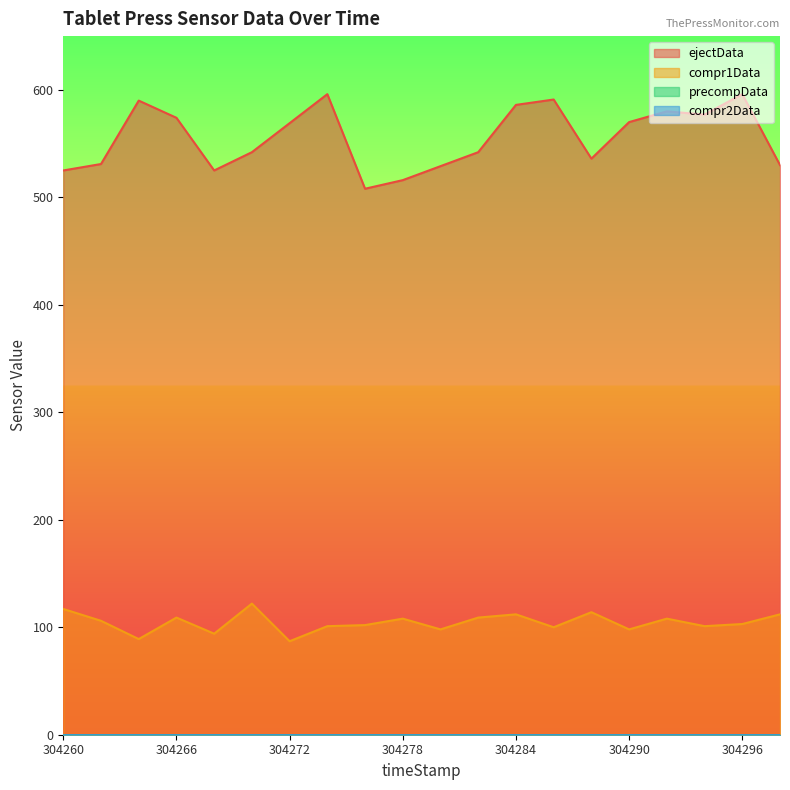

Where does the ejectData series first go above 569?

304264000